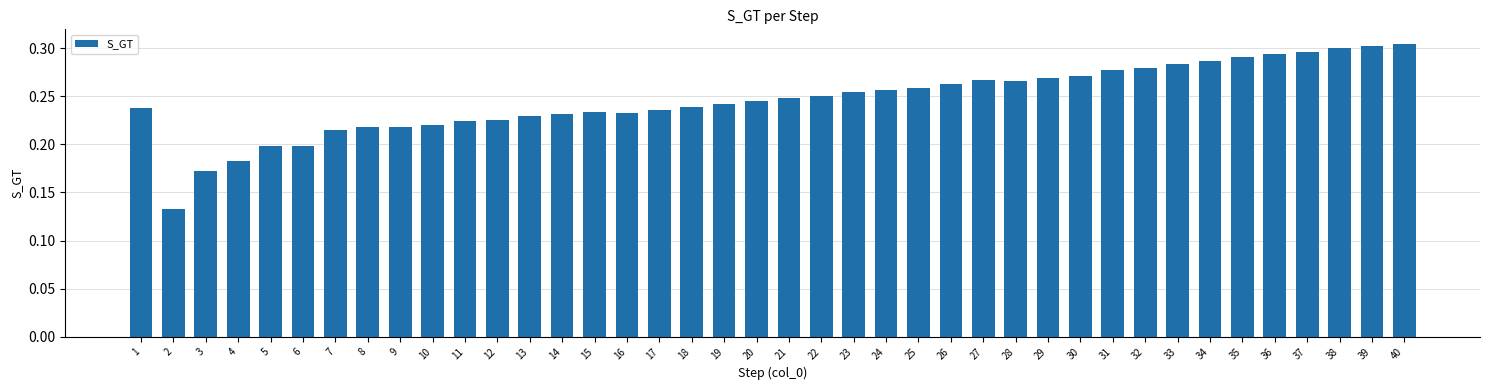

The chart shows a value of 0.2 at 15. True or false?

True